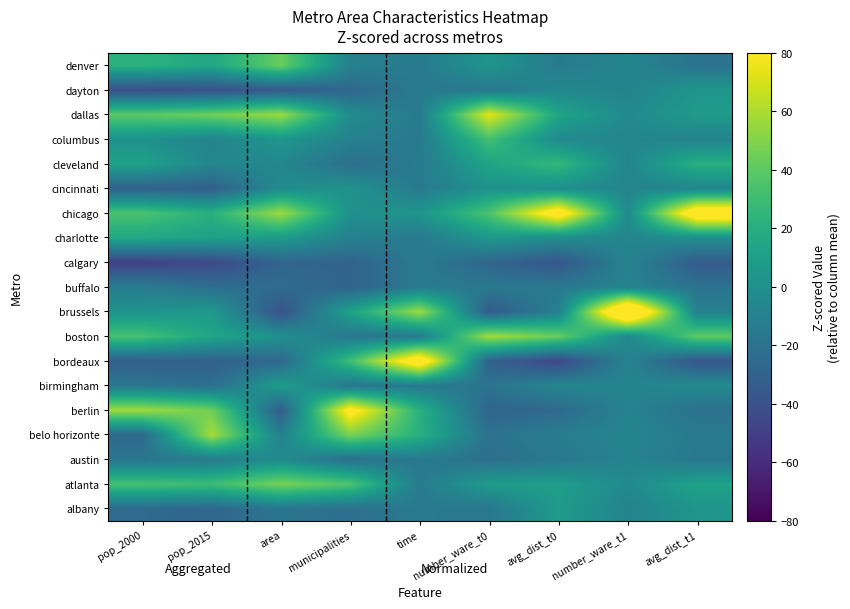

Rank the series by their maximum value, from lowest to highest.

buffalo, calgary, austin, cincinnati, dayton, albany, birmingham, charlotte, cleveland, columbus, denver, atlanta, boston, belo horizonte, dallas, berlin, bordeaux, chicago, brussels